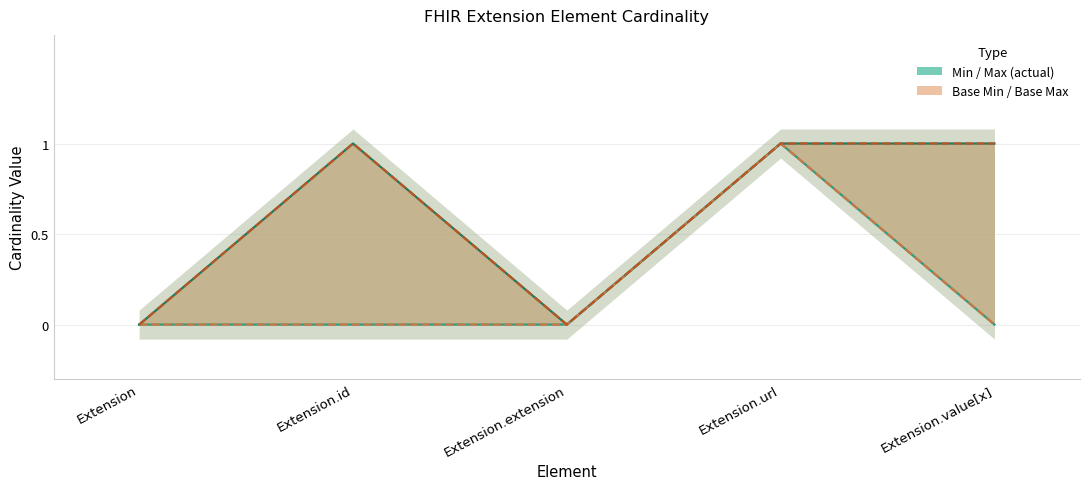

Is the value of Base Max at Extension greater than the value of Max at Extension.id?

No